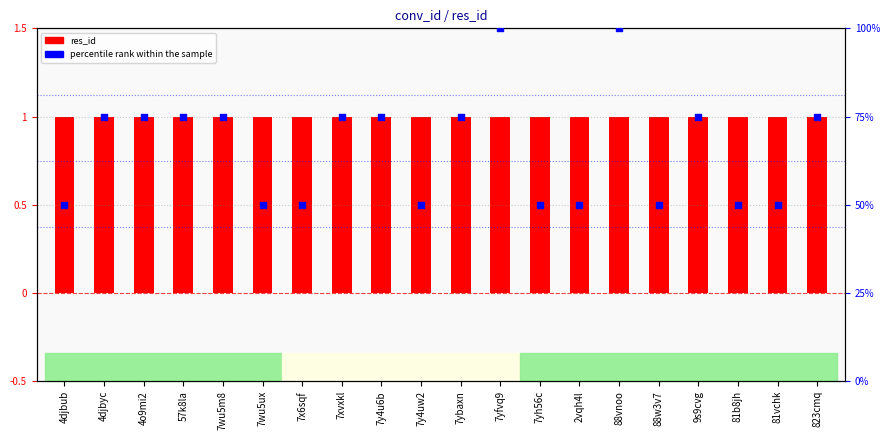

What are all the series names shown in the legend?

res_id, percentile rank within the sample